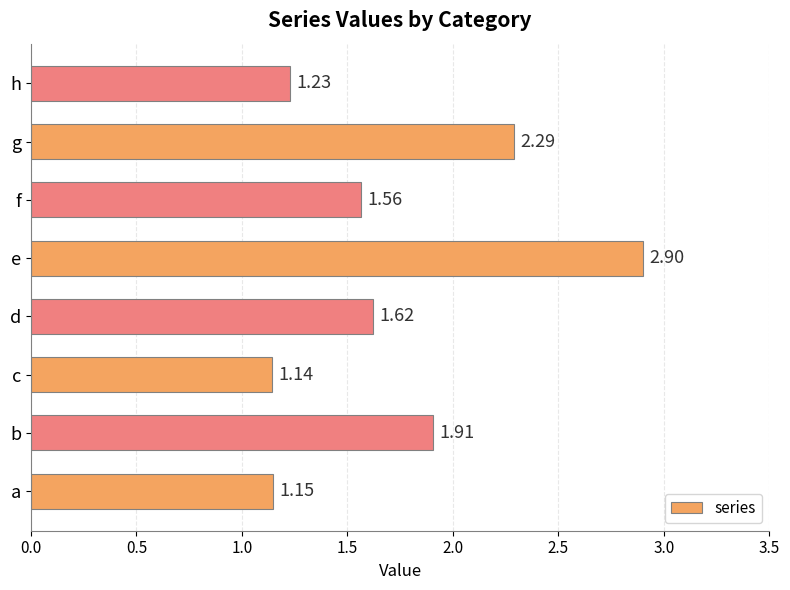

What is the average value?

1.7